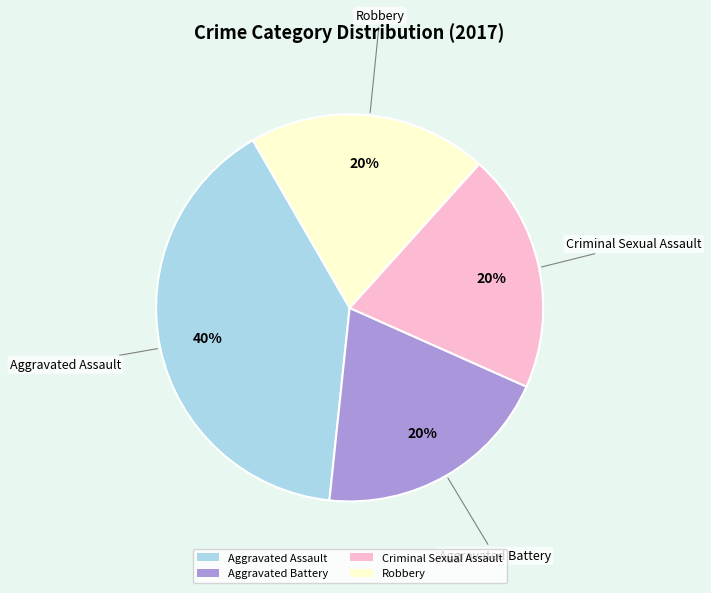

Is there a majority slice in this chart?

No